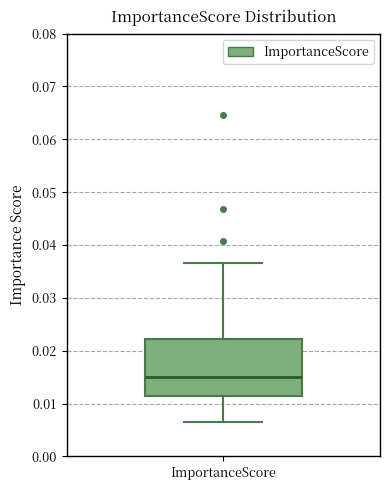

Read this box plot against the y-axis: the position of the median line, the range covered by the box, and the ends of both whiskers. The values are not printed on the chart, so give them approximately, as read against the axis.

median 0.015, box 0.011 to 0.022, whiskers 0.006 to 0.037